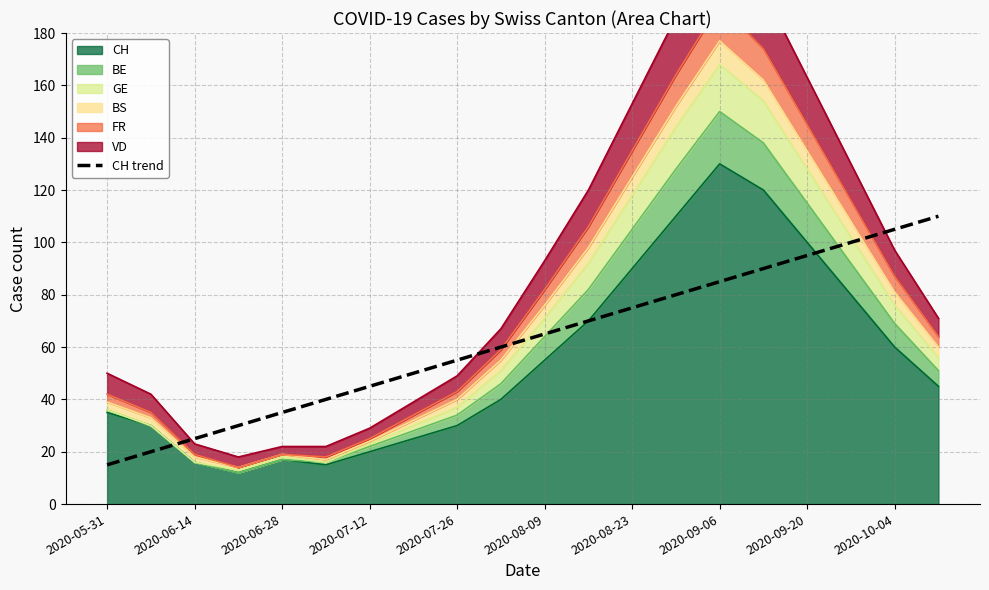

How many lines are shown in the chart?

1